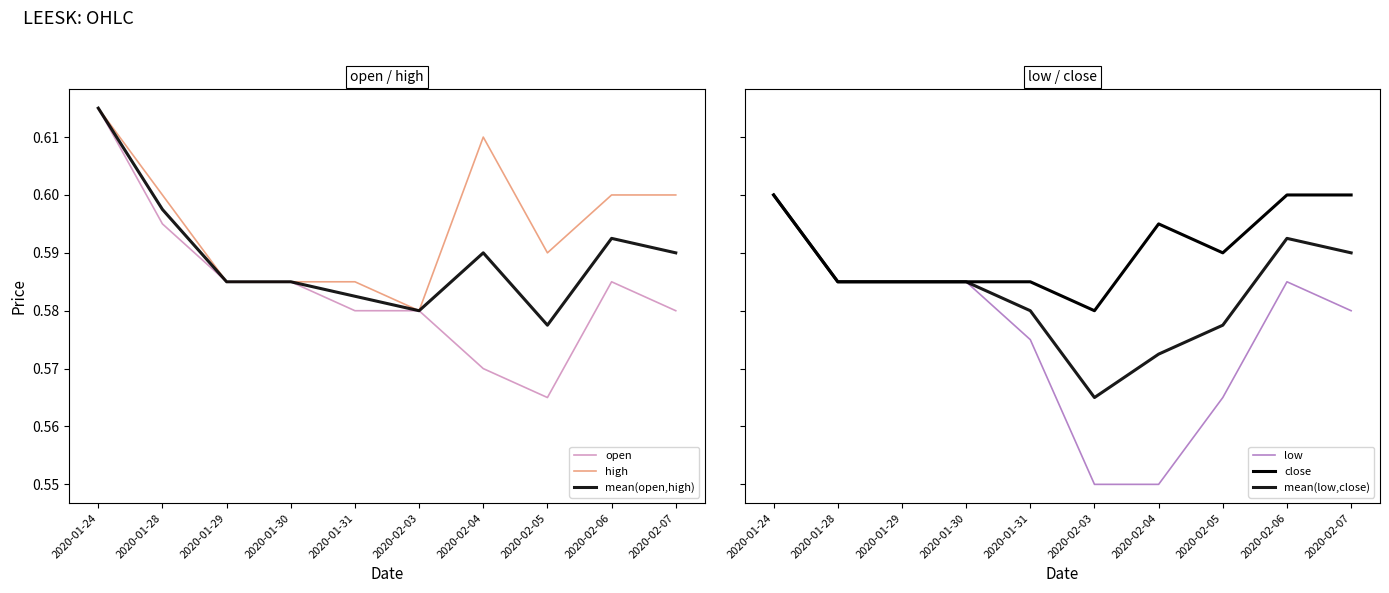

At 2020-02-04, list the series in order from largest to smallest.

high, close, mean(open,high), mean(low,close), open, low